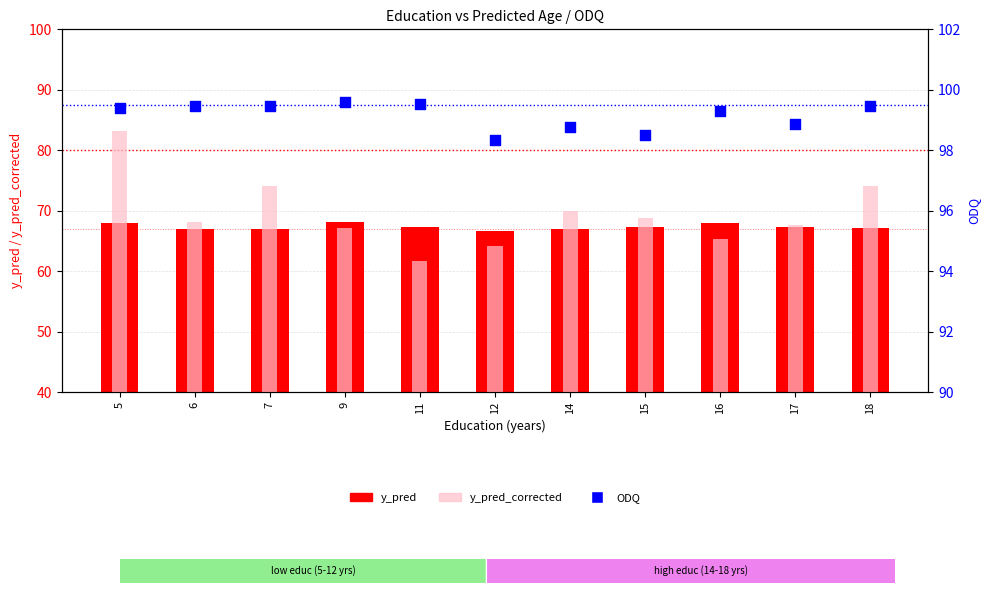

Which series has the largest total across all categories?

ODQ